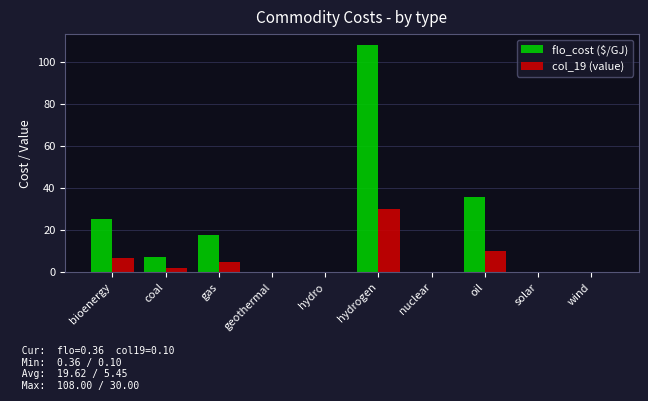

Which series has the largest total across all categories?

flo_cost ($/GJ)